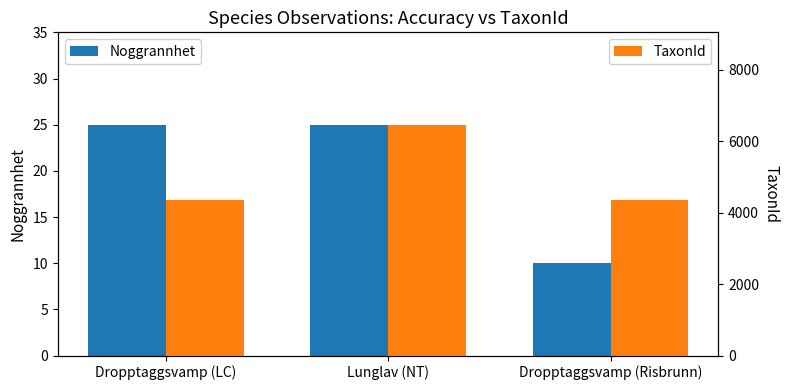

What is the difference between the maximum and minimum values in the TaxonId series?

2094